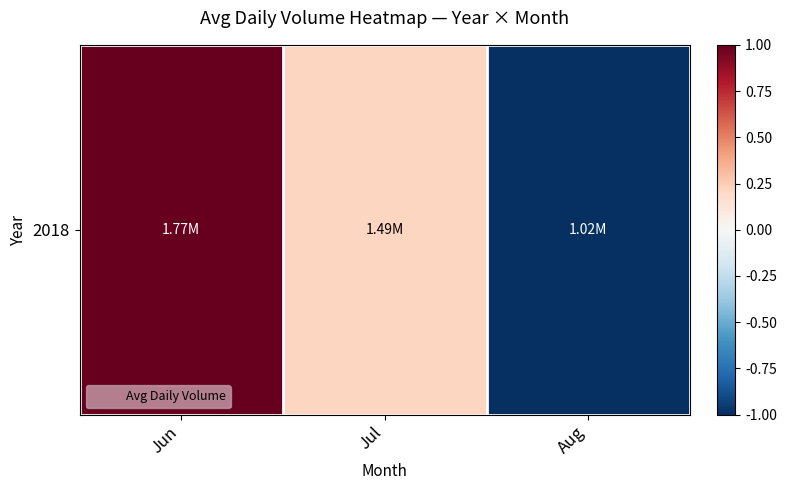

What is the difference between the maximum and second lowest values?

0.8